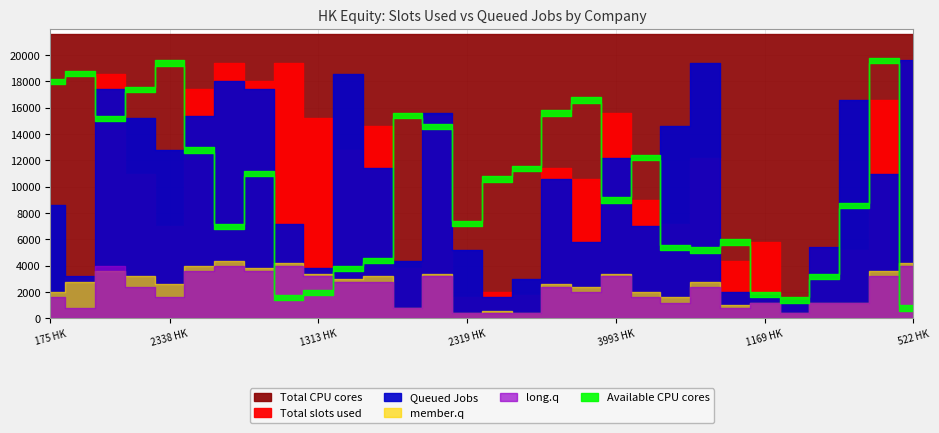

True or false: Total CPU cores and member.q cross at least once.

False